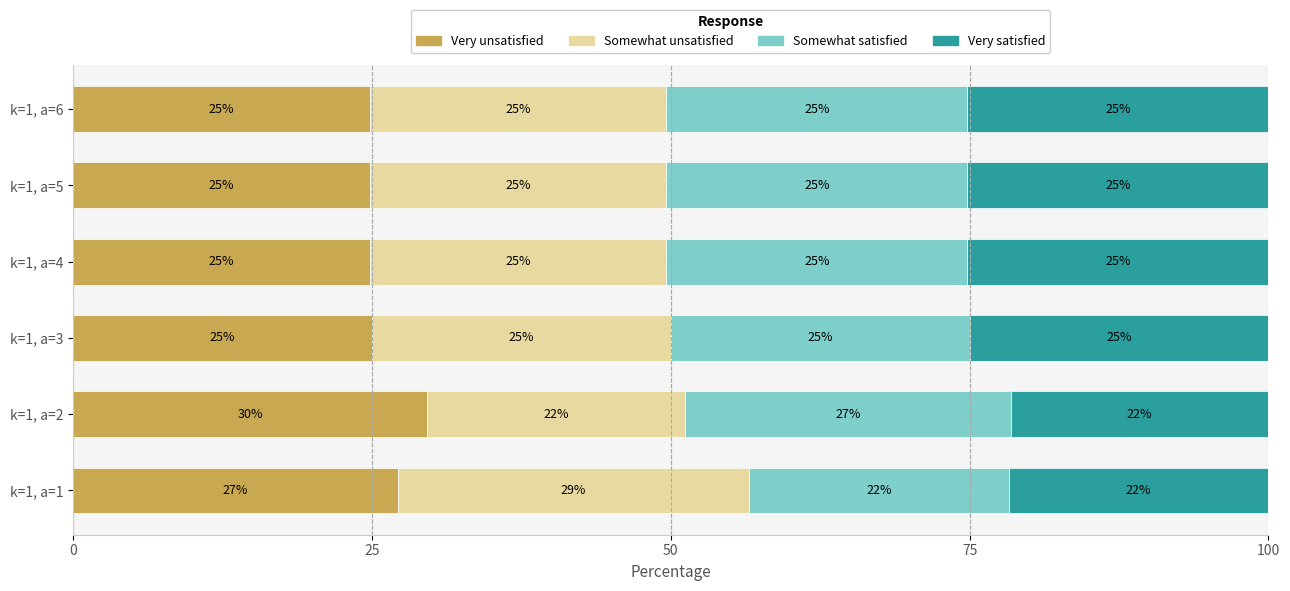

What is the total value across all series at k=1, a=5?

100.0